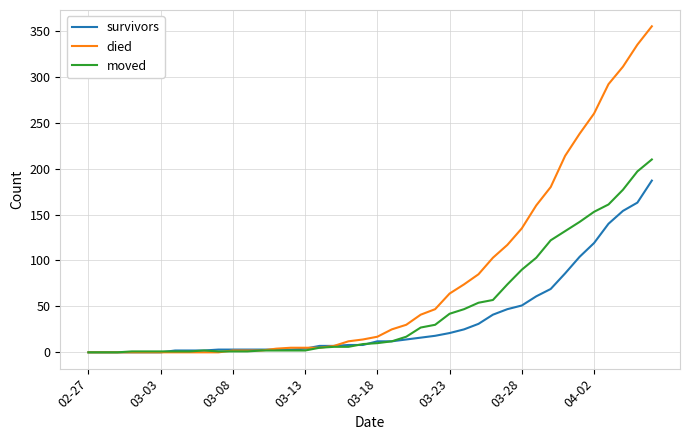

What is the greatest value displayed?

355